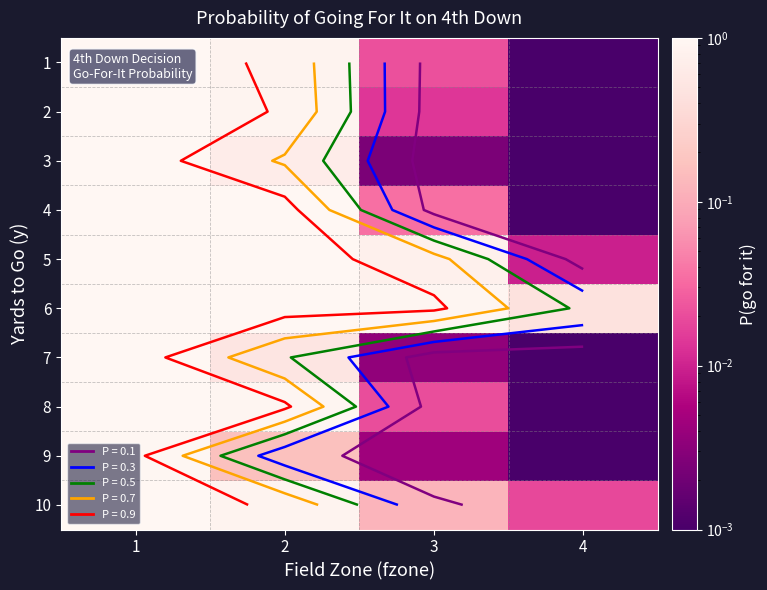

Is it true that 9 equals 0.0 at 4?

True